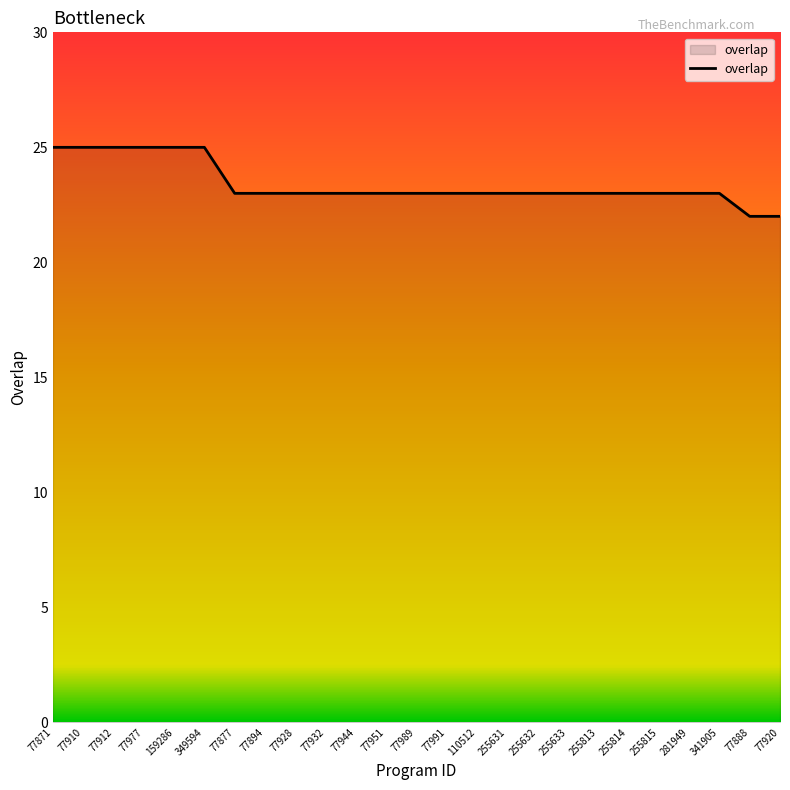

How many series are shown in this chart?

1